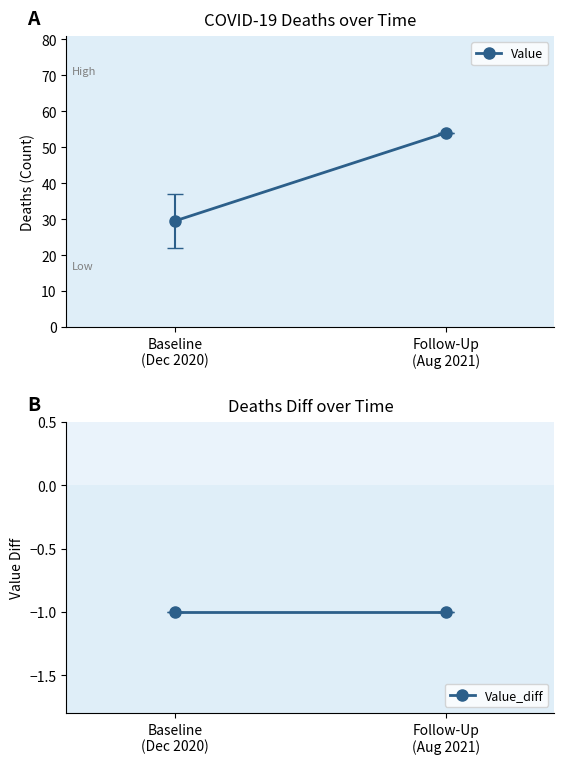

What value does the Value series have at Follow-Up
(Aug 2021)?

54.0